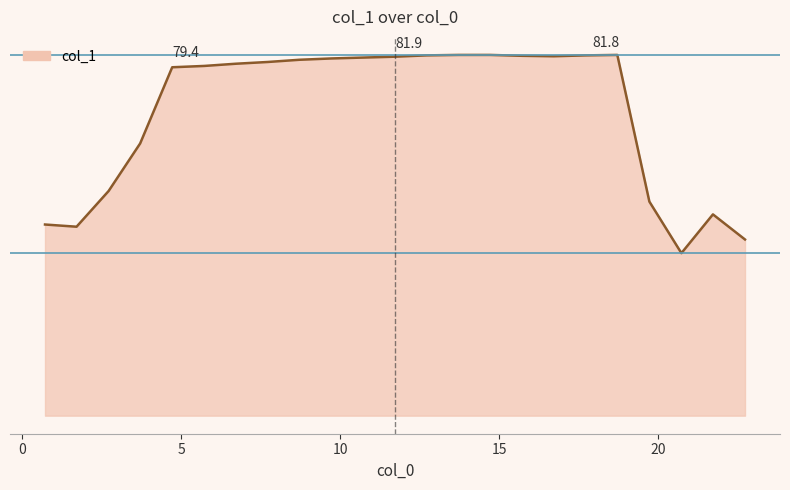

Is this an area chart (filled region under the line)?

Yes